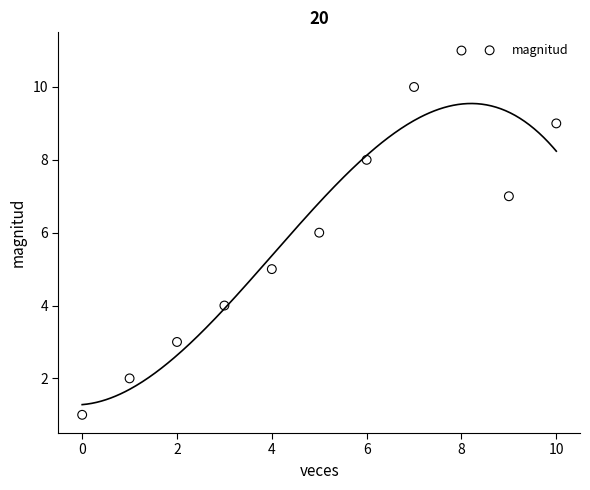

What is the average Y value?

6